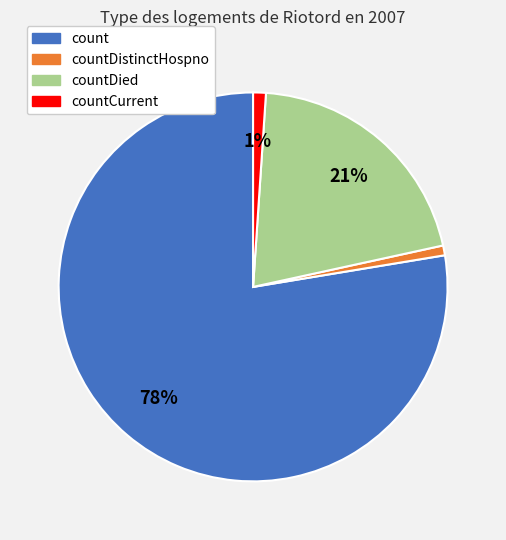

How many segments does this pie chart have?

4